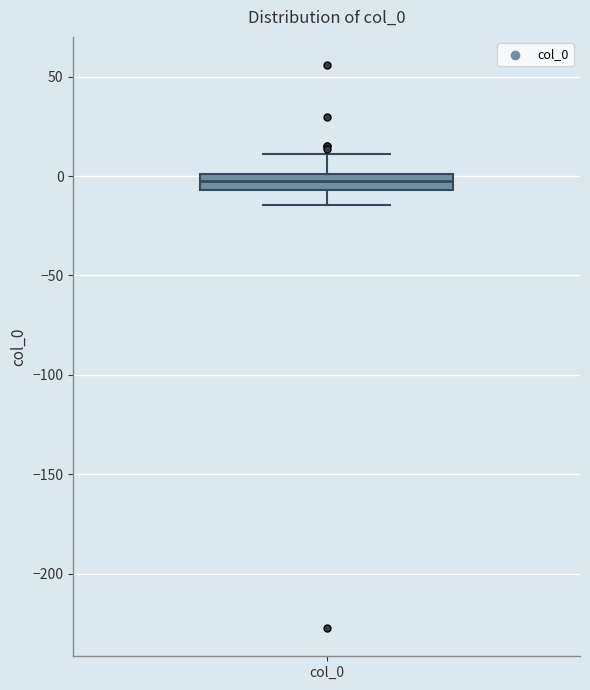

Read this box plot against the y-axis: the position of the median line, the range covered by the box, and the ends of both whiskers. The values are not printed on the chart, so give them approximately, as read against the axis.

median -5 (inside the box), box -5 to 0, whiskers -15 to 10